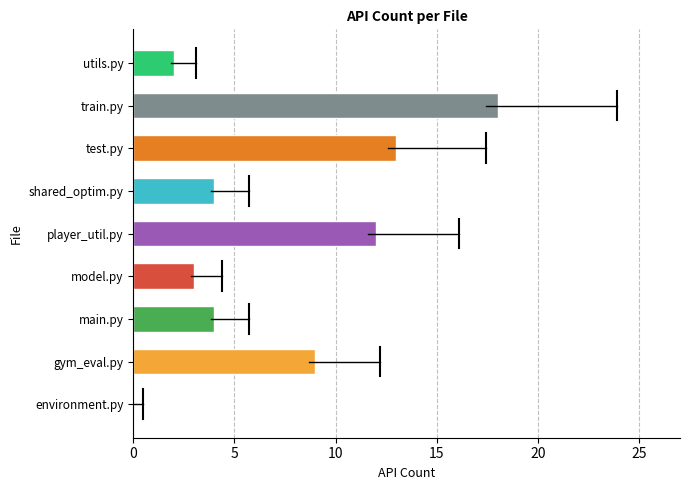

What is the change in value from model.py to player_util.py?

+9